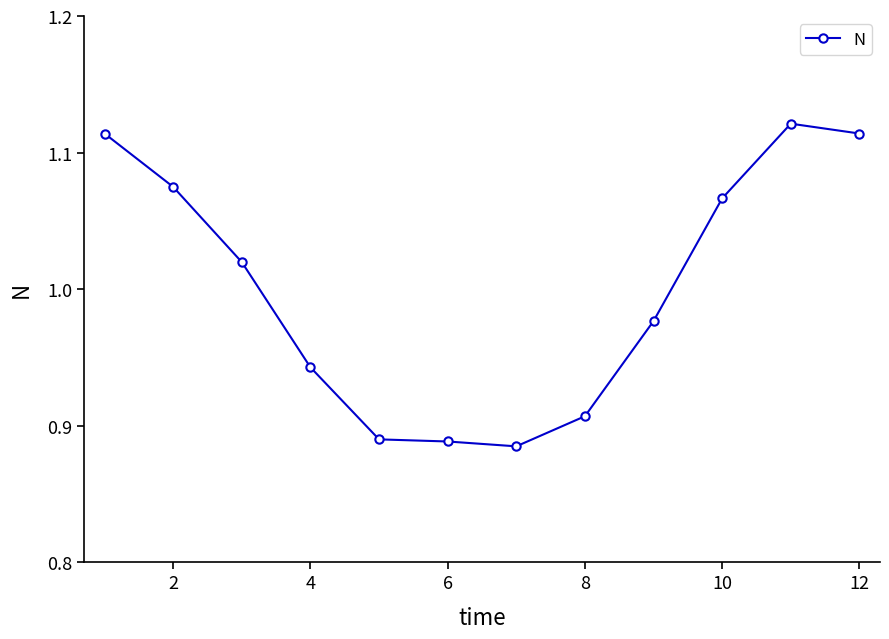

What is the sum of all values?

12.0